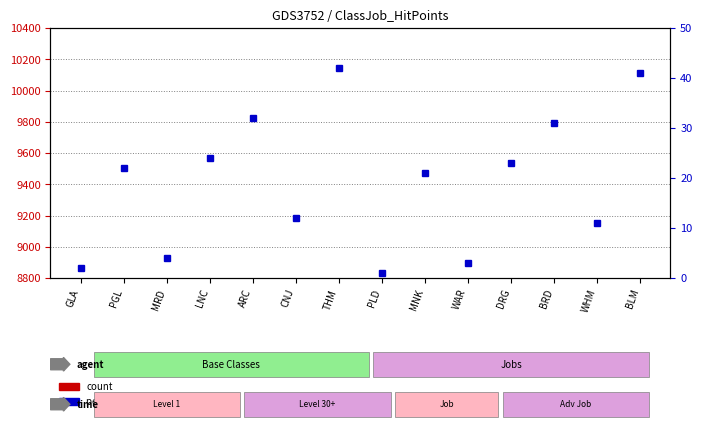

What is the difference between the maximum and second lowest values in the count series?

45